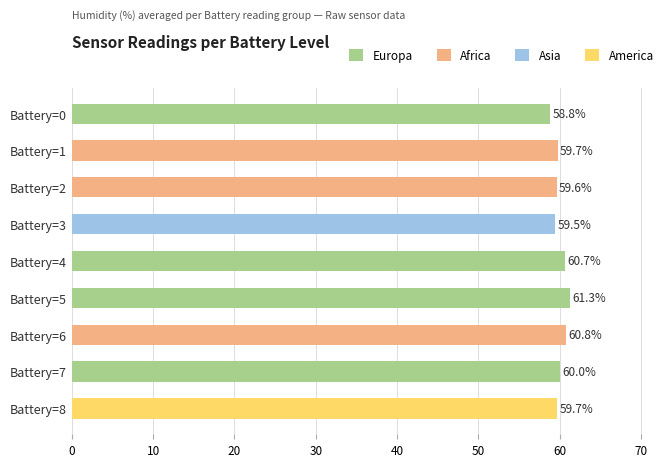

What is the minimum value shown in the chart?

58.8